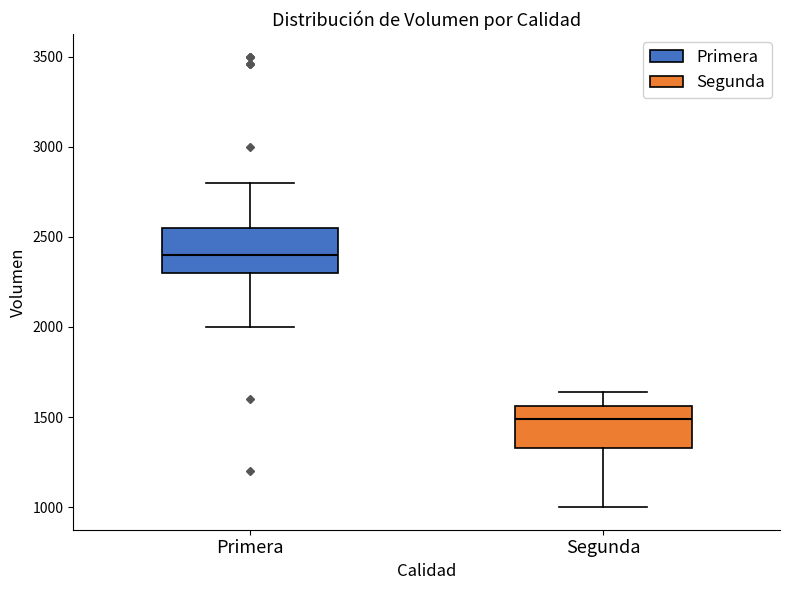

Which box has the highest median line?

Primera